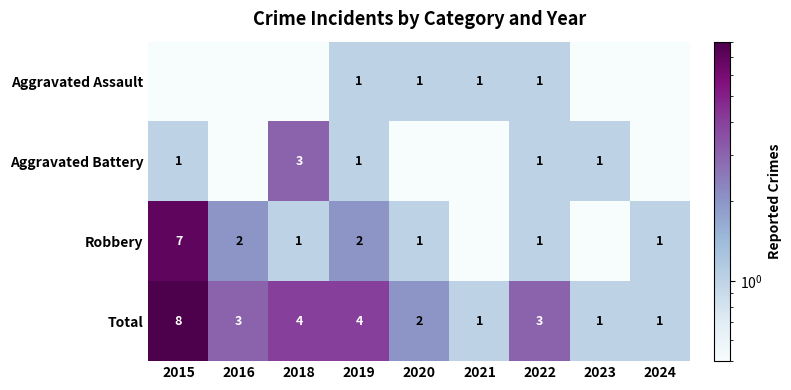

What is the difference between the highest and lowest values at 2019?

3.0